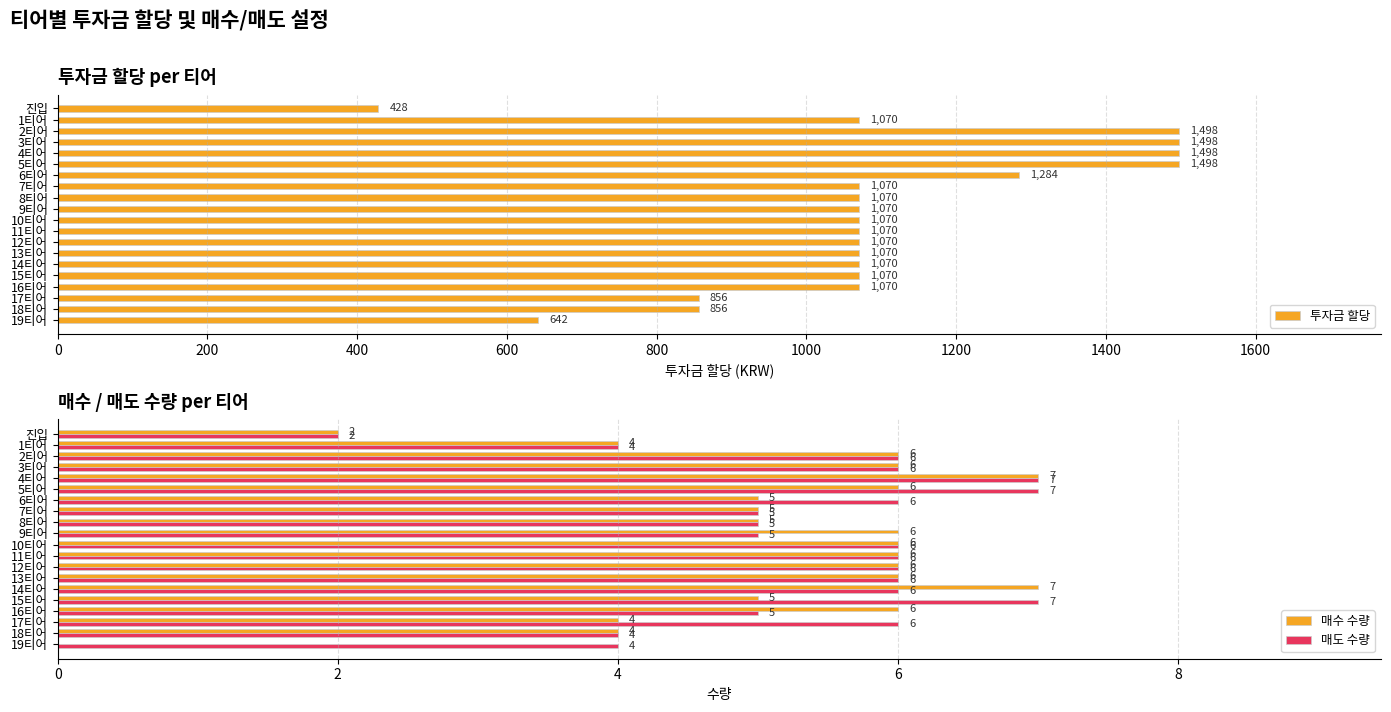

What is the approximate value of 매수 수량 at 5티어?

6